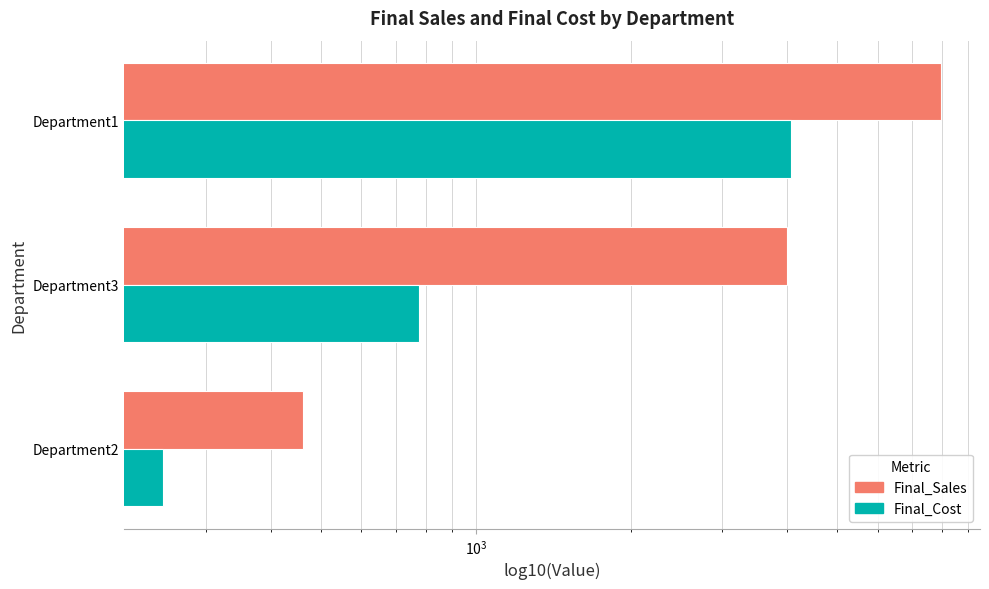

What is the average value of the Final_Cost series?

1702.0